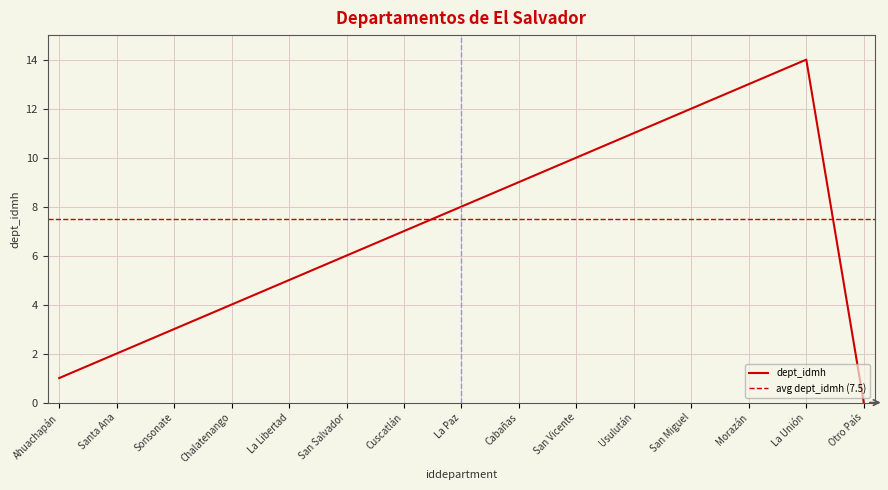

List the labels in order of dept_idmh value, smallest first.

Otro País, Ahuachapán, Santa Ana, Sonsonate, Chalatenango, La Libertad, San Salvador, Cuscatlán, La Paz, Cabañas, San Vicente, Usulután, San Miguel, Morazán, La Unión